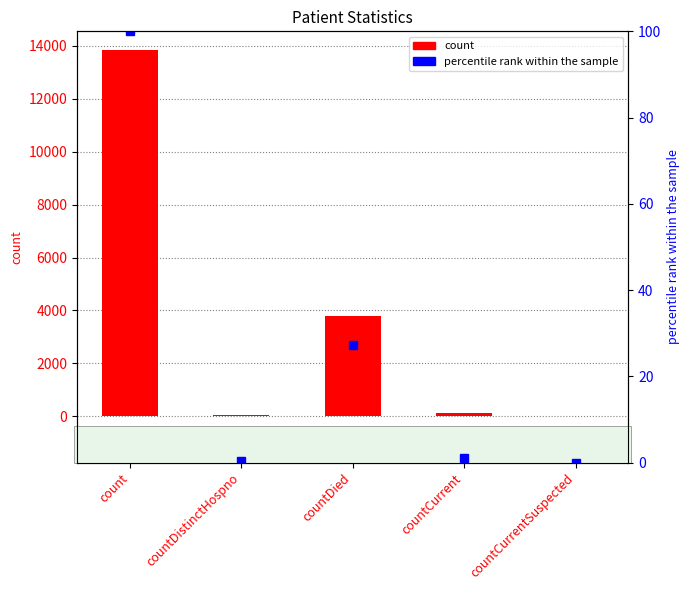

Is the value of count at countCurrentSuspected greater than the value of percentile rank within the sample at countCurrent?

No